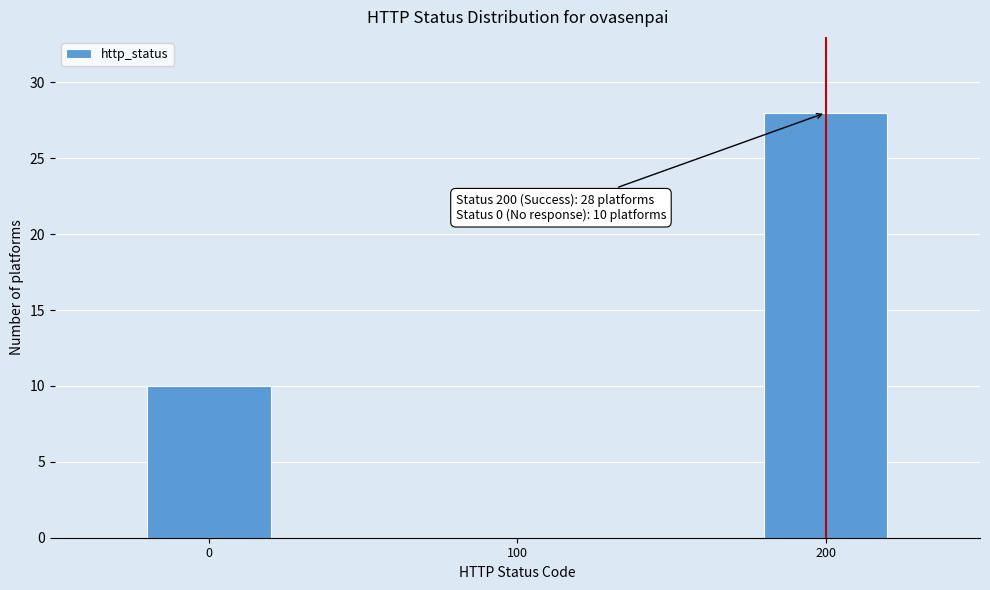

Reading left to right, extract all data points from this chart.

0=10	100=0	200=28